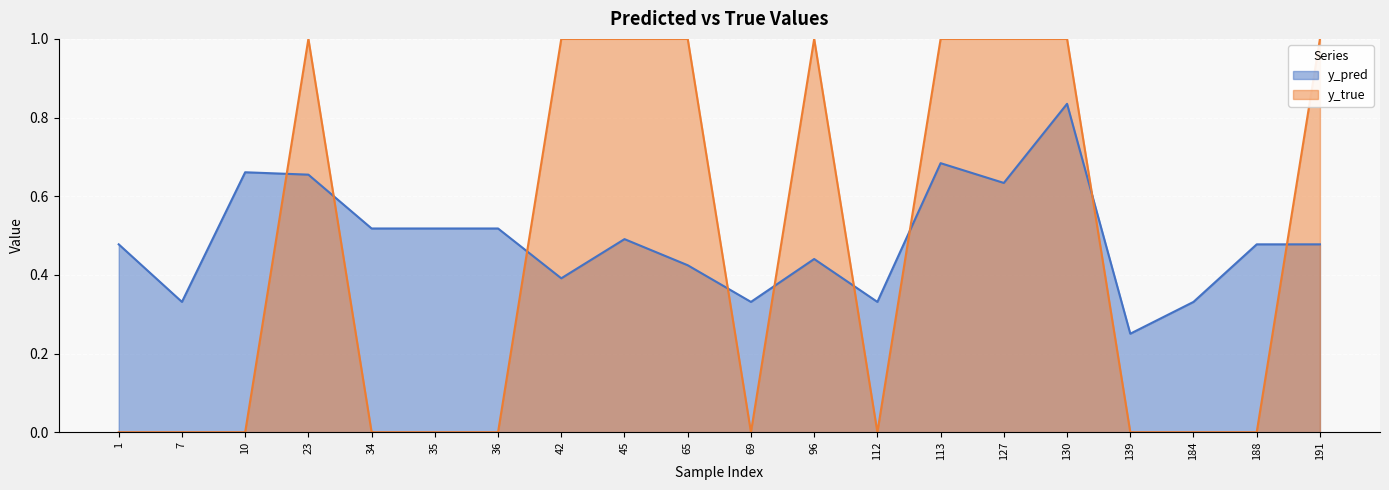

Which category has the highest value across all series?

23